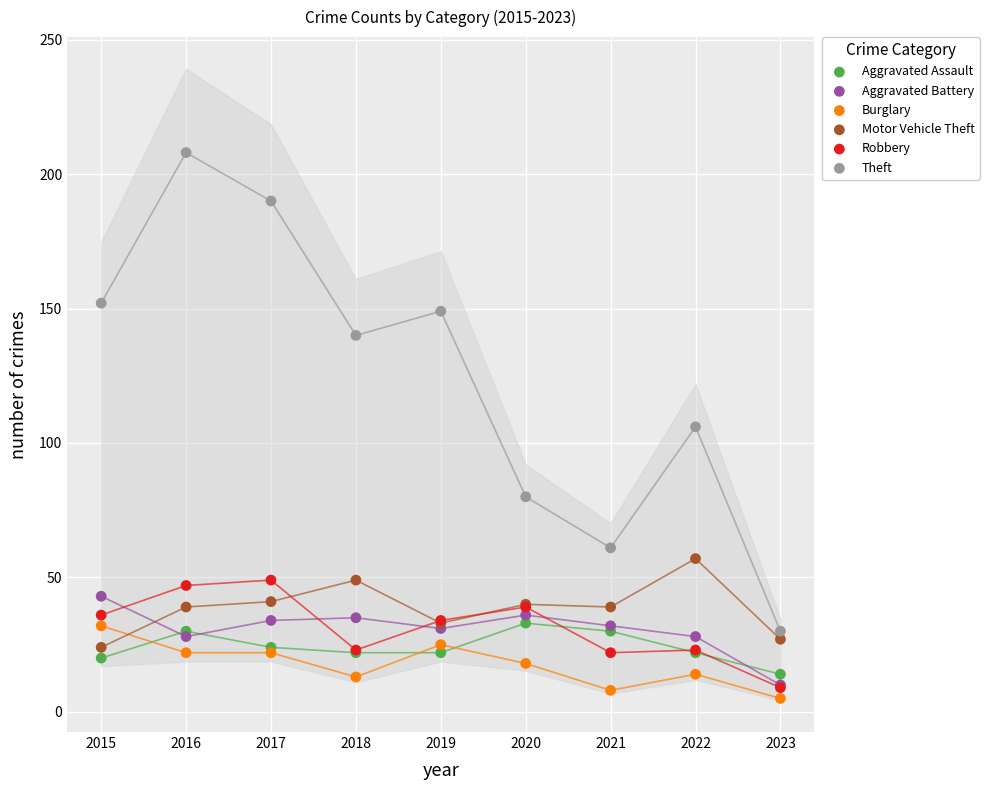

Which series contains the highest Y value?

Theft